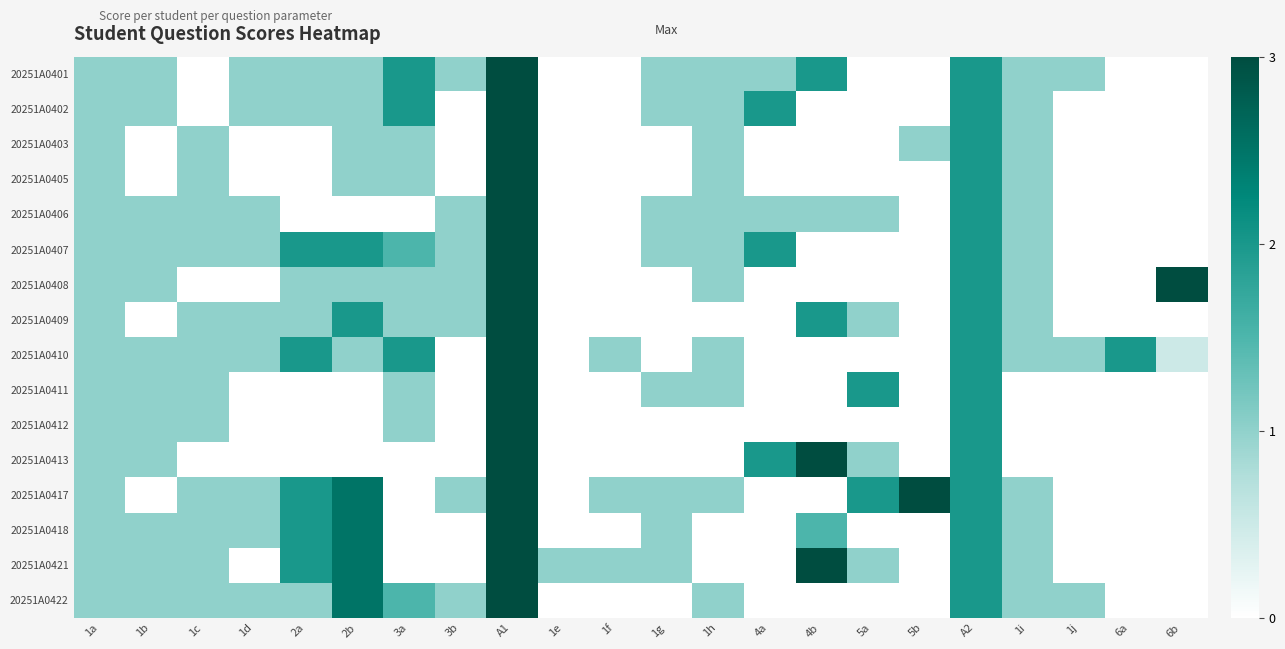

Reading right to left, transcribe all the data shown in this chart.

20251A0401: 6b=0.0	6a=0.0	1j=1.0	1i=1.0	A2=2.0	5b=0.0	5a=0.0	4b=2.0	4a=1.0	1h=1.0	1g=1.0	1f=0.0	1e=0.0	A1=3.0	3b=1.0	3a=2.0	2b=1.0	2a=1.0	1d=1.0	1c=0.0	1b=1.0	1a=1.0
20251A0402: 6b=0.0	6a=0.0	1j=0.0	1i=1.0	A2=2.0	5b=0.0	5a=0.0	4b=0.0	4a=2.0	1h=1.0	1g=1.0	1f=0.0	1e=0.0	A1=3.0	3b=0.0	3a=2.0	2b=1.0	2a=1.0	1d=1.0	1c=0.0	1b=1.0	1a=1.0
20251A0403: 6b=0.0	6a=0.0	1j=0.0	1i=1.0	A2=2.0	5b=1.0	5a=0.0	4b=0.0	4a=0.0	1h=1.0	1g=0.0	1f=0.0	1e=0.0	A1=3.0	3b=0.0	3a=1.0	2b=1.0	2a=0.0	1d=0.0	1c=1.0	1b=0.0	1a=1.0
20251A0405: 6b=0.0	6a=0.0	1j=0.0	1i=1.0	A2=2.0	5b=0.0	5a=0.0	4b=0.0	4a=0.0	1h=1.0	1g=0.0	1f=0.0	1e=0.0	A1=3.0	3b=0.0	3a=1.0	2b=1.0	2a=0.0	1d=0.0	1c=1.0	1b=0.0	1a=1.0
20251A0406: 6b=0.0	6a=0.0	1j=0.0	1i=1.0	A2=2.0	5b=0.0	5a=1.0	4b=1.0	4a=1.0	1h=1.0	1g=1.0	1f=0.0	1e=0.0	A1=3.0	3b=1.0	3a=0.0	2b=0.0	2a=0.0	1d=1.0	1c=1.0	1b=1.0	1a=1.0
20251A0407: 6b=0.0	6a=0.0	1j=0.0	1i=1.0	A2=2.0	5b=0.0	5a=0.0	4b=0.0	4a=2.0	1h=1.0	1g=1.0	1f=0.0	1e=0.0	A1=3.0	3b=1.0	3a=1.5	2b=2.0	2a=2.0	1d=1.0	1c=1.0	1b=1.0	1a=1.0
20251A0408: 6b=3.0	6a=0.0	1j=0.0	1i=1.0	A2=2.0	5b=0.0	5a=0.0	4b=0.0	4a=0.0	1h=1.0	1g=0.0	1f=0.0	1e=0.0	A1=3.0	3b=1.0	3a=1.0	2b=1.0	2a=1.0	1d=0.0	1c=0.0	1b=1.0	1a=1.0
20251A0409: 6b=0.0	6a=0.0	1j=0.0	1i=1.0	A2=2.0	5b=0.0	5a=1.0	4b=2.0	4a=0.0	1h=0.0	1g=0.0	1f=0.0	1e=0.0	A1=3.0	3b=1.0	3a=1.0	2b=2.0	2a=1.0	1d=1.0	1c=1.0	1b=0.0	1a=1.0
20251A0410: 6b=0.5	6a=2.0	1j=1.0	1i=1.0	A2=2.0	5b=0.0	5a=0.0	4b=0.0	4a=0.0	1h=1.0	1g=0.0	1f=1.0	1e=0.0	A1=3.0	3b=0.0	3a=2.0	2b=1.0	2a=2.0	1d=1.0	1c=1.0	1b=1.0	1a=1.0
20251A0411: 6b=0.0	6a=0.0	1j=0.0	1i=0.0	A2=2.0	5b=0.0	5a=2.0	4b=0.0	4a=0.0	1h=1.0	1g=1.0	1f=0.0	1e=0.0	A1=3.0	3b=0.0	3a=1.0	2b=0.0	2a=0.0	1d=0.0	1c=1.0	1b=1.0	1a=1.0
20251A0412: 6b=0.0	6a=0.0	1j=0.0	1i=0.0	A2=2.0	5b=0.0	5a=0.0	4b=0.0	4a=0.0	1h=0.0	1g=0.0	1f=0.0	1e=0.0	A1=3.0	3b=0.0	3a=1.0	2b=0.0	2a=0.0	1d=0.0	1c=1.0	1b=1.0	1a=1.0
20251A0413: 6b=0.0	6a=0.0	1j=0.0	1i=0.0	A2=2.0	5b=0.0	5a=1.0	4b=3.0	4a=2.0	1h=0.0	1g=0.0	1f=0.0	1e=0.0	A1=3.0	3b=0.0	3a=0.0	2b=0.0	2a=0.0	1d=0.0	1c=0.0	1b=1.0	1a=1.0
20251A0417: 6b=0.0	6a=0.0	1j=0.0	1i=1.0	A2=2.0	5b=3.0	5a=2.0	4b=0.0	4a=0.0	1h=1.0	1g=1.0	1f=1.0	1e=0.0	A1=3.0	3b=1.0	3a=0.0	2b=2.5	2a=2.0	1d=1.0	1c=1.0	1b=0.0	1a=1.0
20251A0418: 6b=0.0	6a=0.0	1j=0.0	1i=1.0	A2=2.0	5b=0.0	5a=0.0	4b=1.5	4a=0.0	1h=0.0	1g=1.0	1f=0.0	1e=0.0	A1=3.0	3b=0.0	3a=0.0	2b=2.5	2a=2.0	1d=1.0	1c=1.0	1b=1.0	1a=1.0
20251A0421: 6b=0.0	6a=0.0	1j=0.0	1i=1.0	A2=2.0	5b=0.0	5a=1.0	4b=3.0	4a=0.0	1h=0.0	1g=1.0	1f=1.0	1e=1.0	A1=3.0	3b=0.0	3a=0.0	2b=2.5	2a=2.0	1d=0.0	1c=1.0	1b=1.0	1a=1.0
20251A0422: 6b=0.0	6a=0.0	1j=1.0	1i=1.0	A2=2.0	5b=0.0	5a=0.0	4b=0.0	4a=0.0	1h=1.0	1g=0.0	1f=0.0	1e=0.0	A1=3.0	3b=1.0	3a=1.5	2b=2.5	2a=1.0	1d=1.0	1c=1.0	1b=1.0	1a=1.0